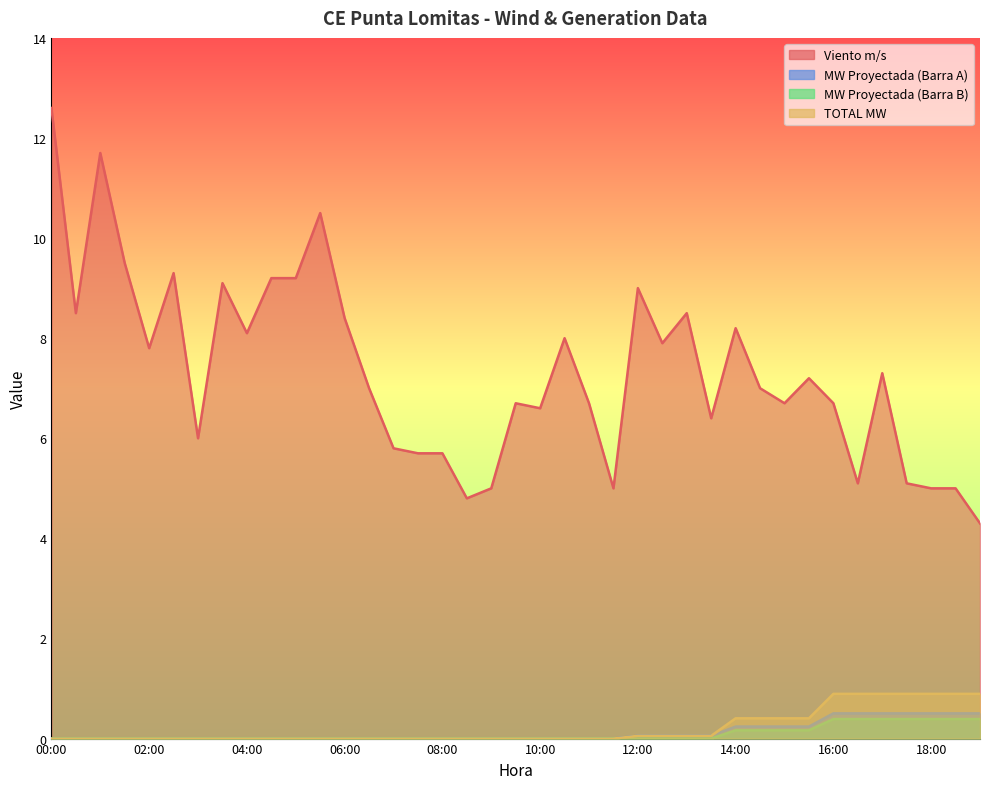

At which label does MW Proyectada (Barra B) reach its minimum?

00:00